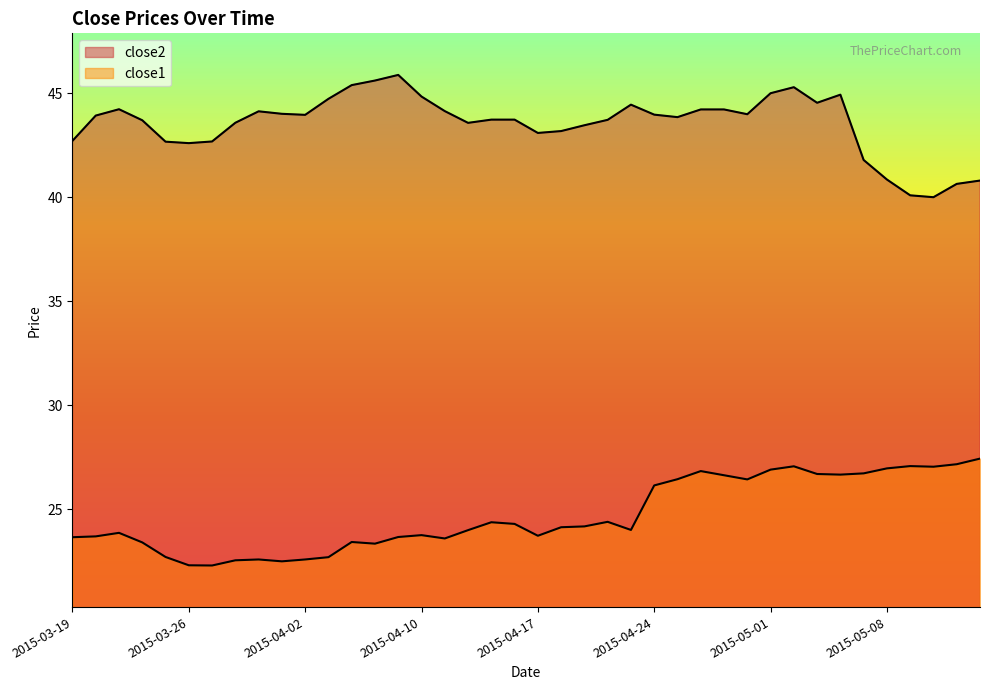

Which has a higher value, 2015-05-04 or 2015-05-01?

2015-05-04